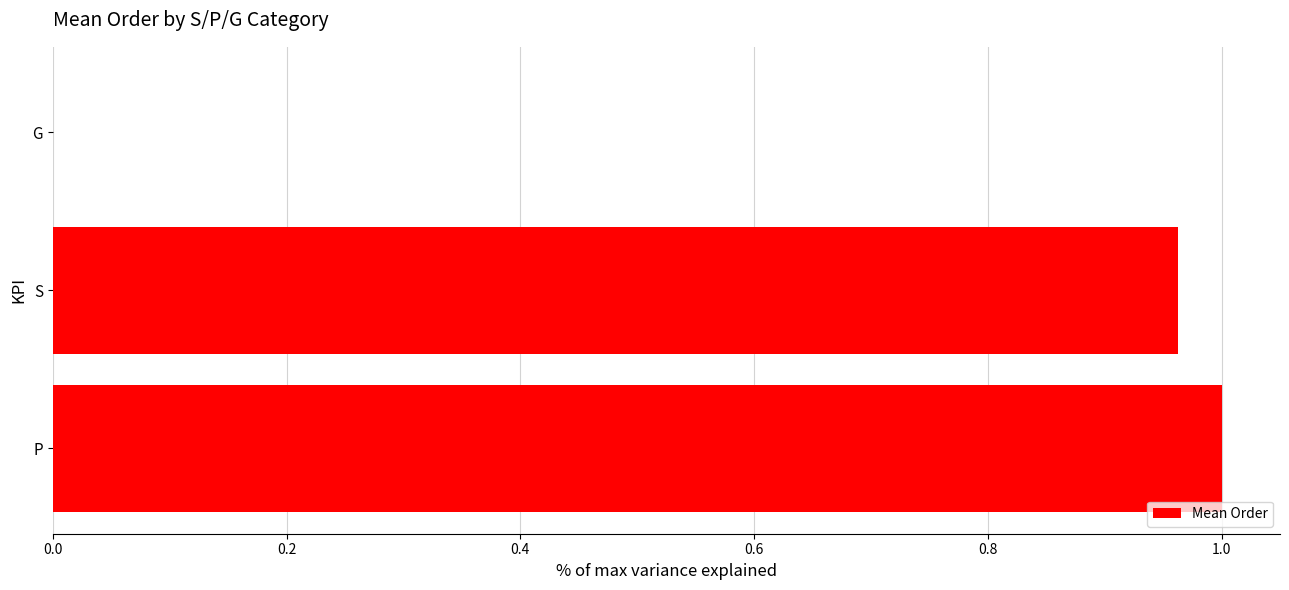

Which has a higher value, G or S?

S